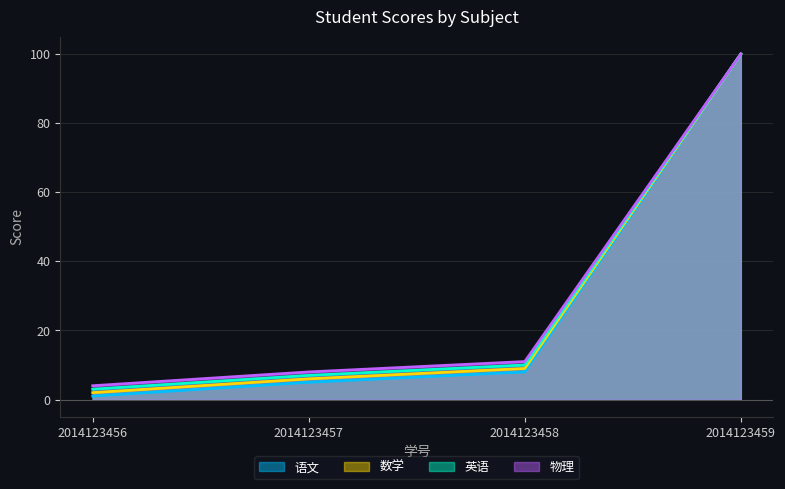

The 语文 series shows 100 at 2014123459. True or false?

True